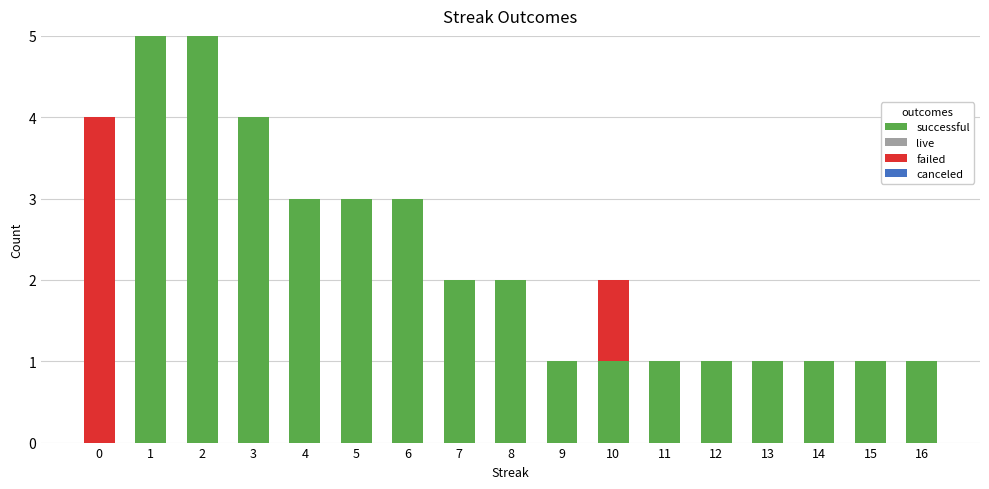

What is the maximum value for successful?

5